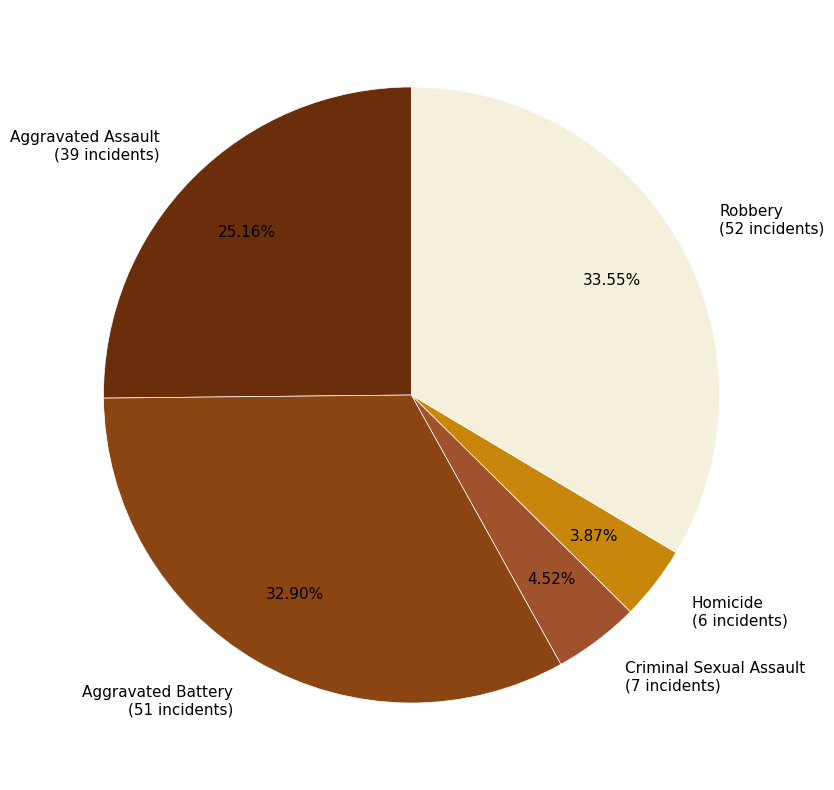

How many slices are in this pie chart?

5